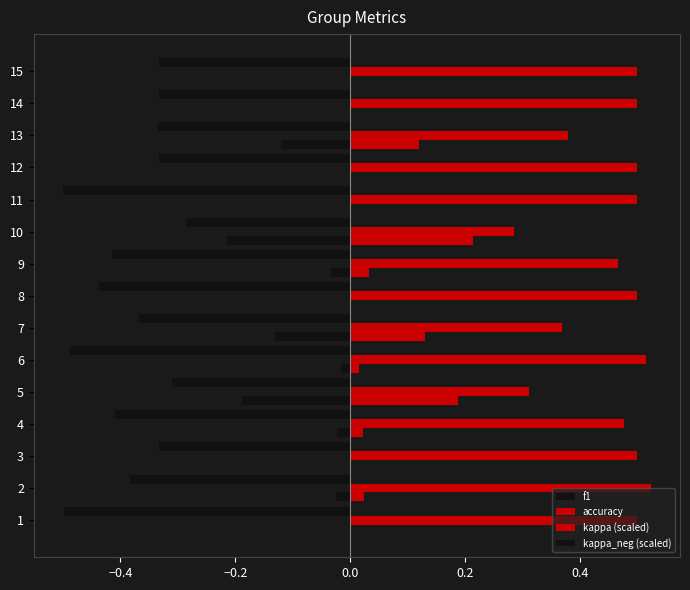

True or false: kappa (scaled) has a value of 0.1 at 8.

False